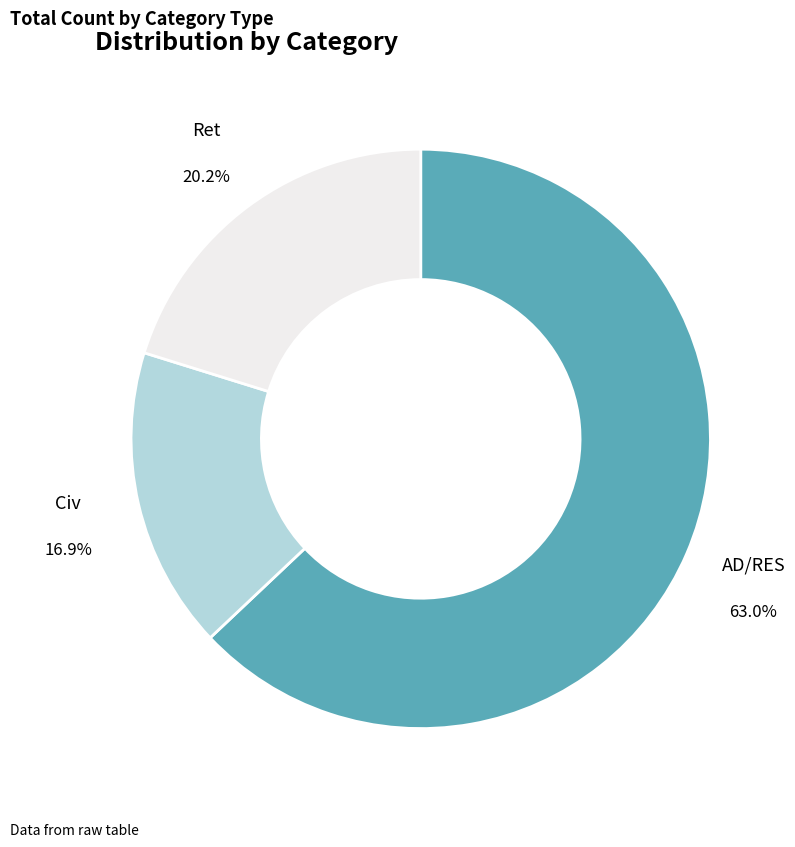

Count the number of slices in the pie.

3